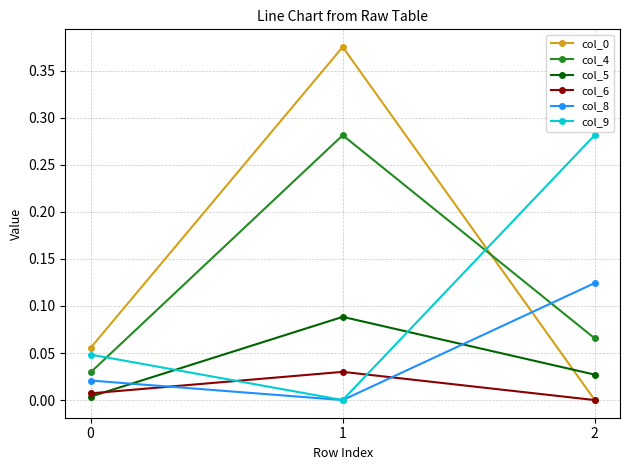

True or false: col_6 has a value of 0.0 at 0.

True